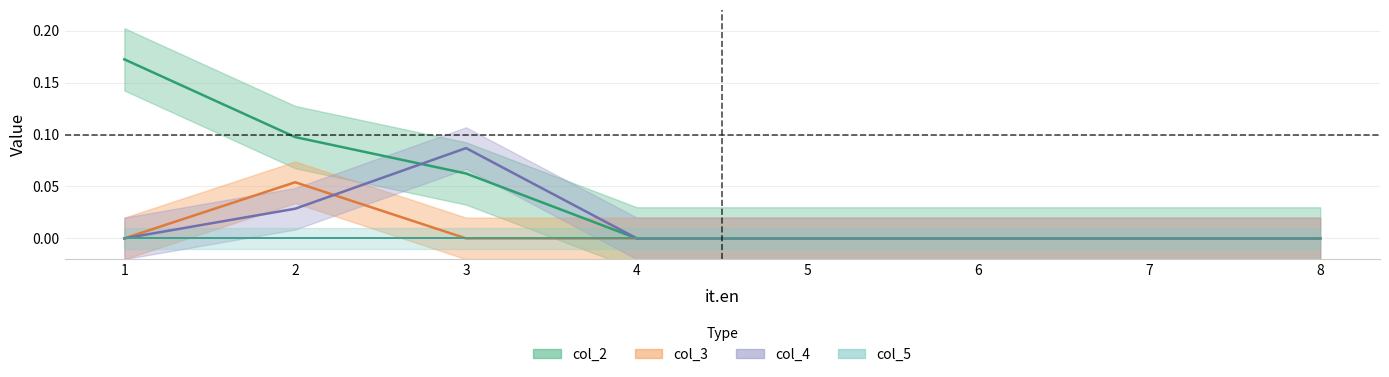

What is the sum of the col_2 values at 2 and 4?

0.1